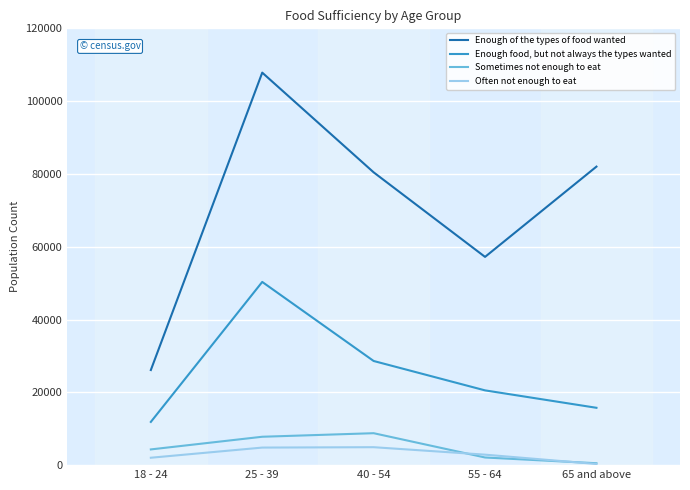

Between 18 - 24 and 40 - 54, which series saw the biggest shift?

Enough of the types of food wanted